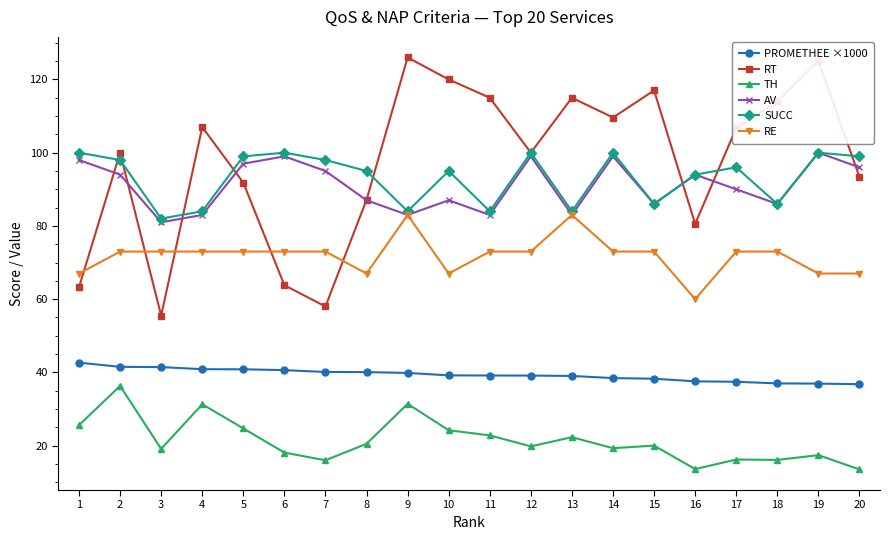

True or false: TH has a value of 20.5 at 8.

True